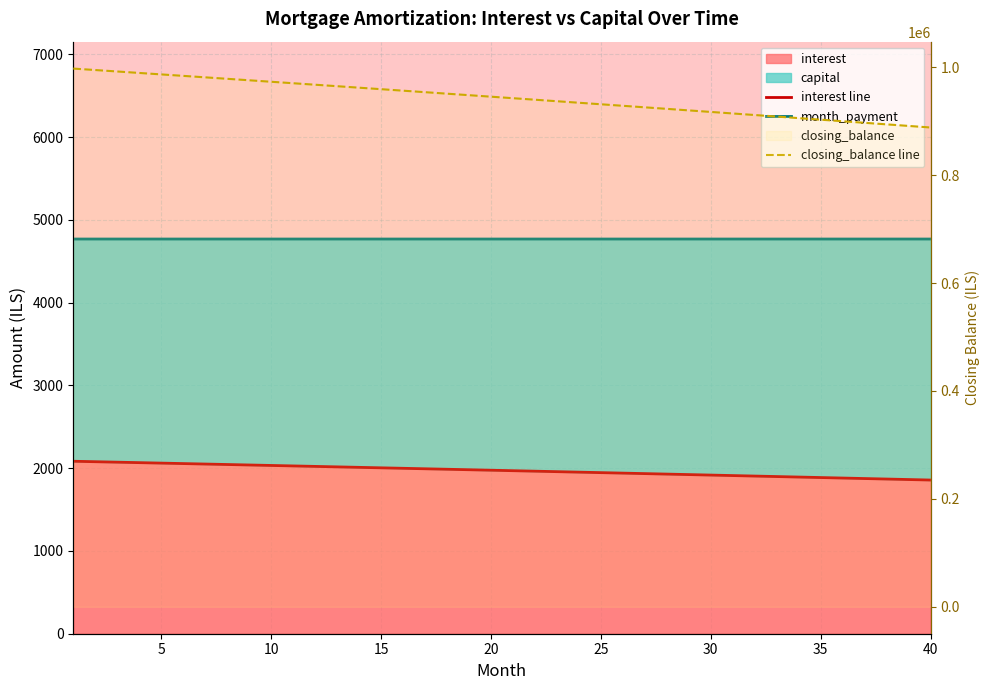

How many lines are shown in the chart?

3